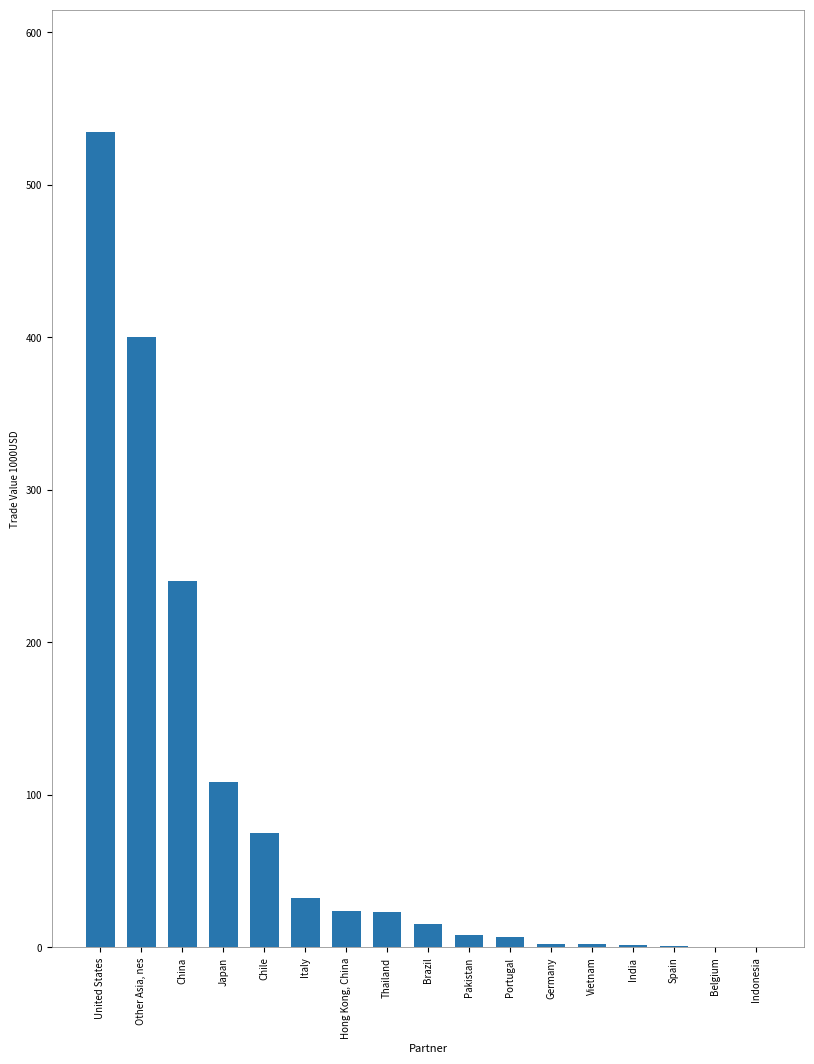

The chart shows a value of 59.6 at Japan. True or false?

False